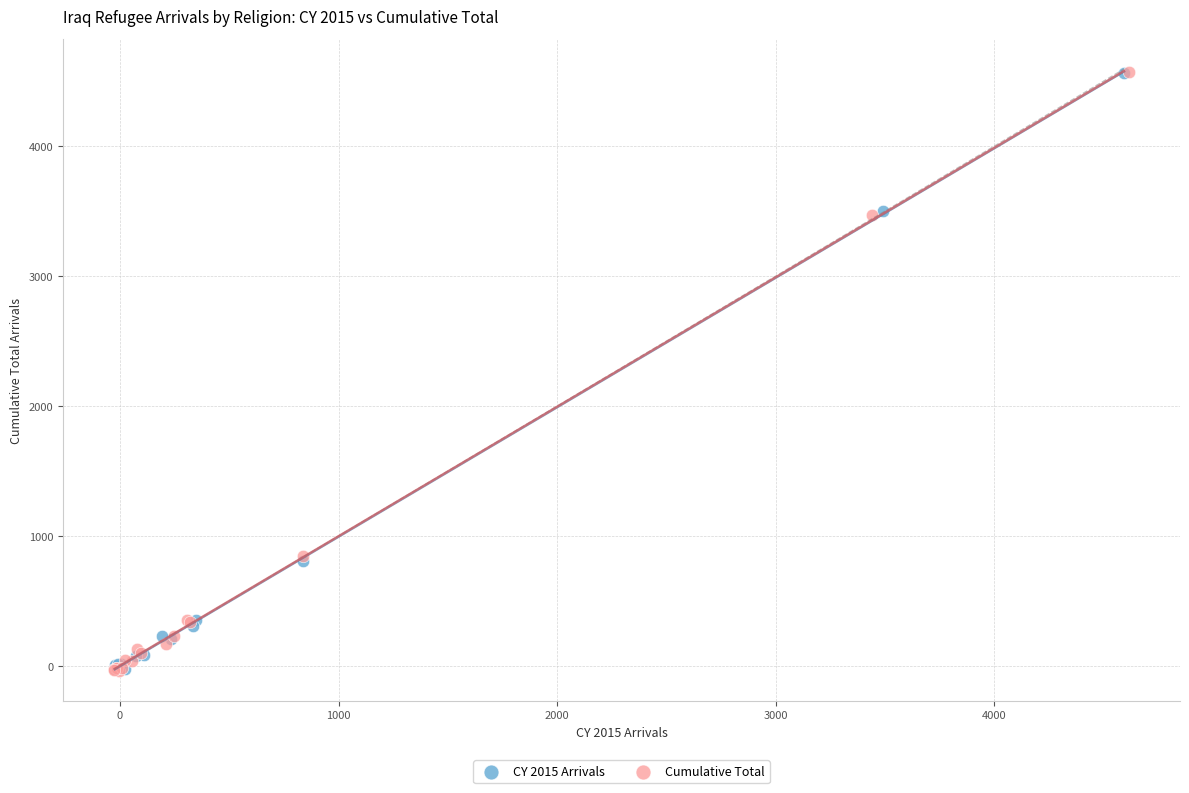

Which series has the widest spread of Y values?

Cumulative Total